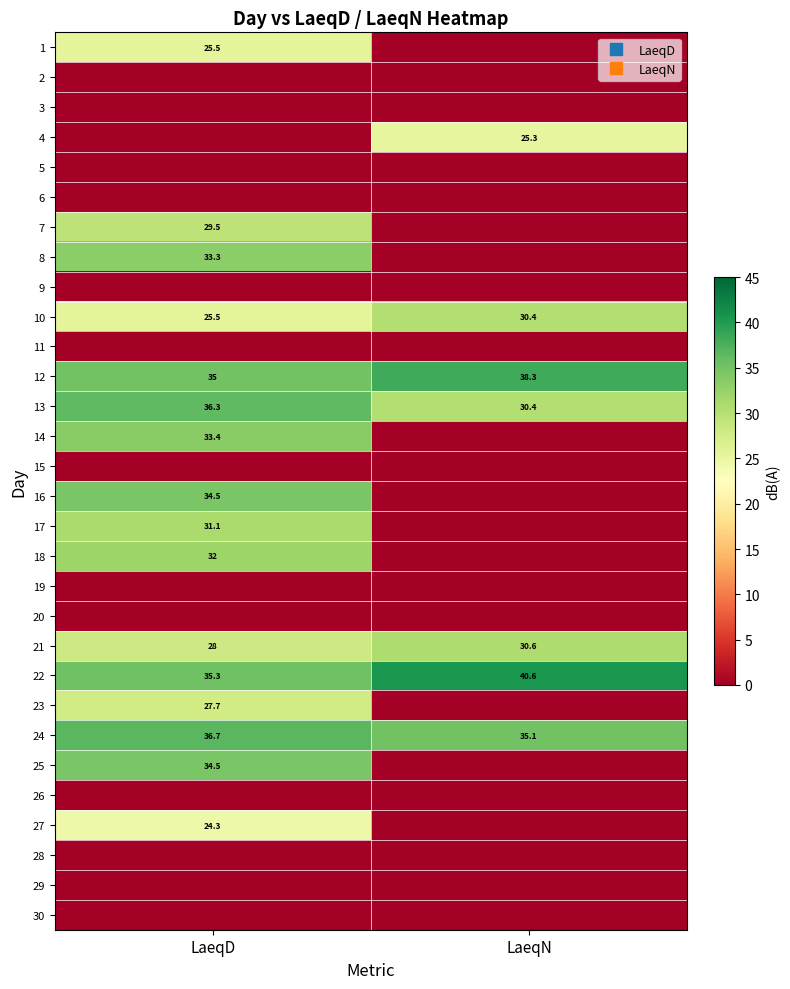

At how many categories does at least one series exceed 23?

2